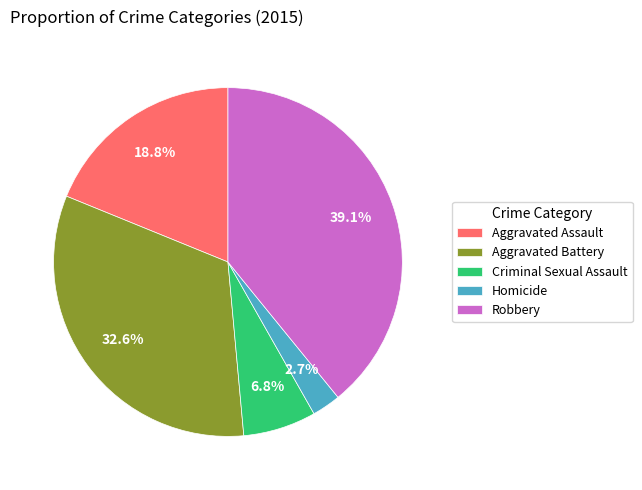

Does Homicide represent more than half of the total?

No